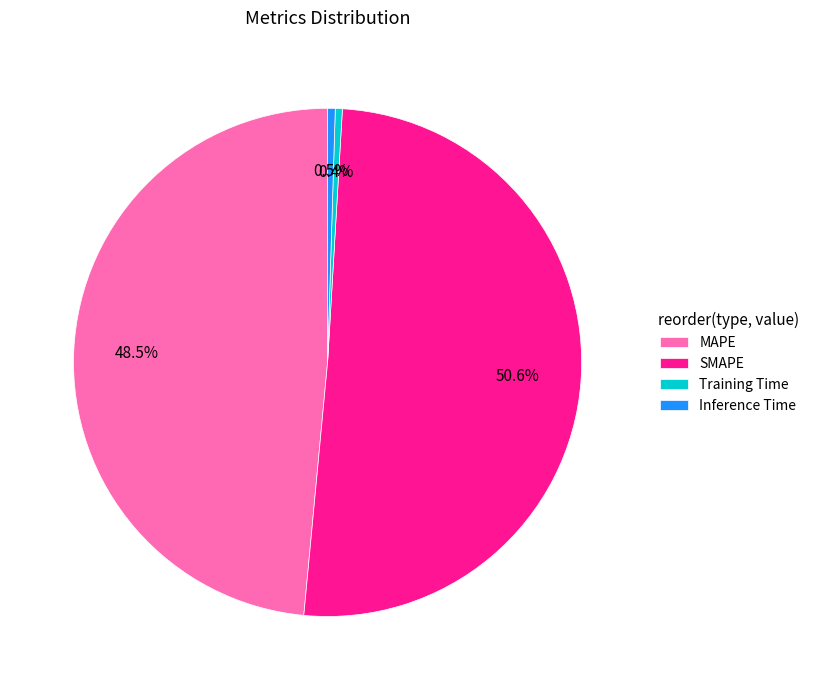

Does Training Time account for over 50% of the chart?

No